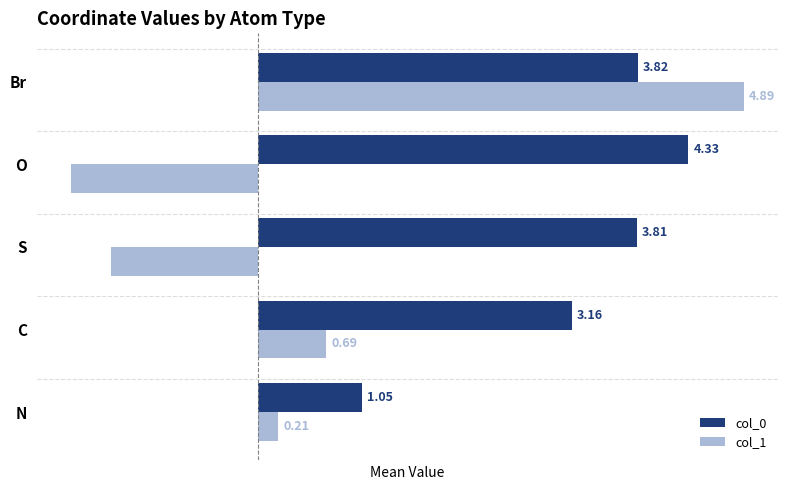

What are all the series names shown in the legend?

col_0, col_1